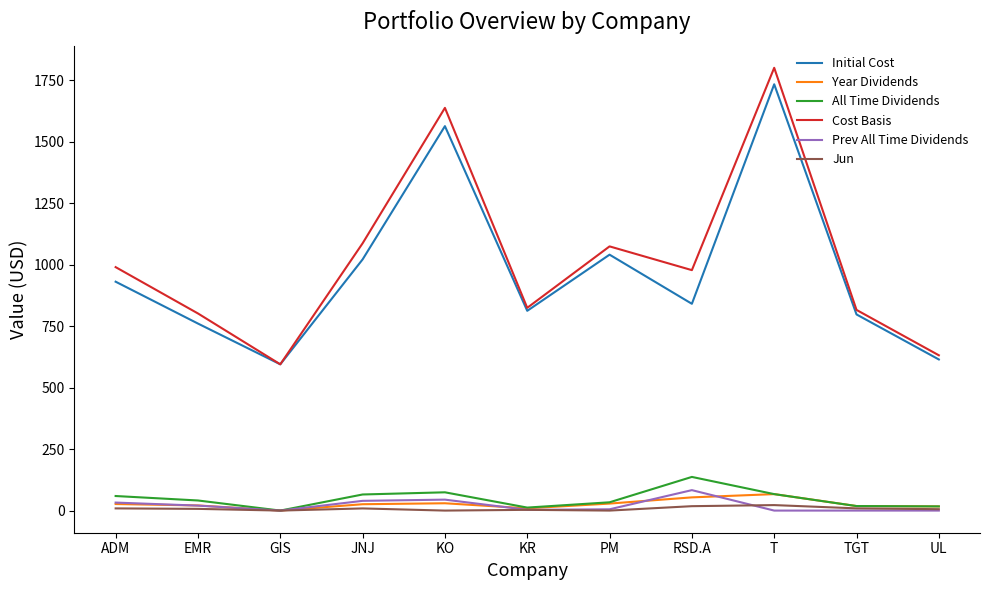

True or false: Year Dividends has a value of 53.7 at RSD.A.

True